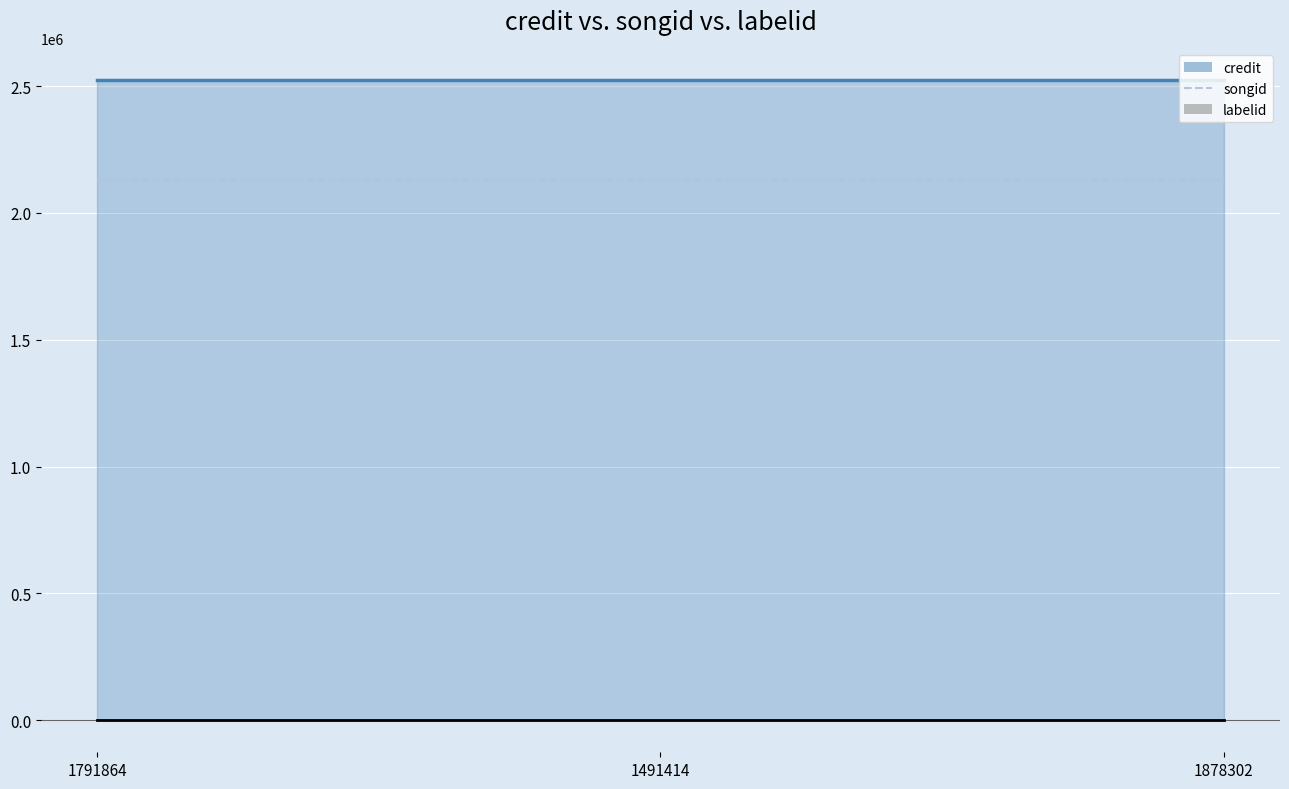

How many distinct data groups are displayed?

3